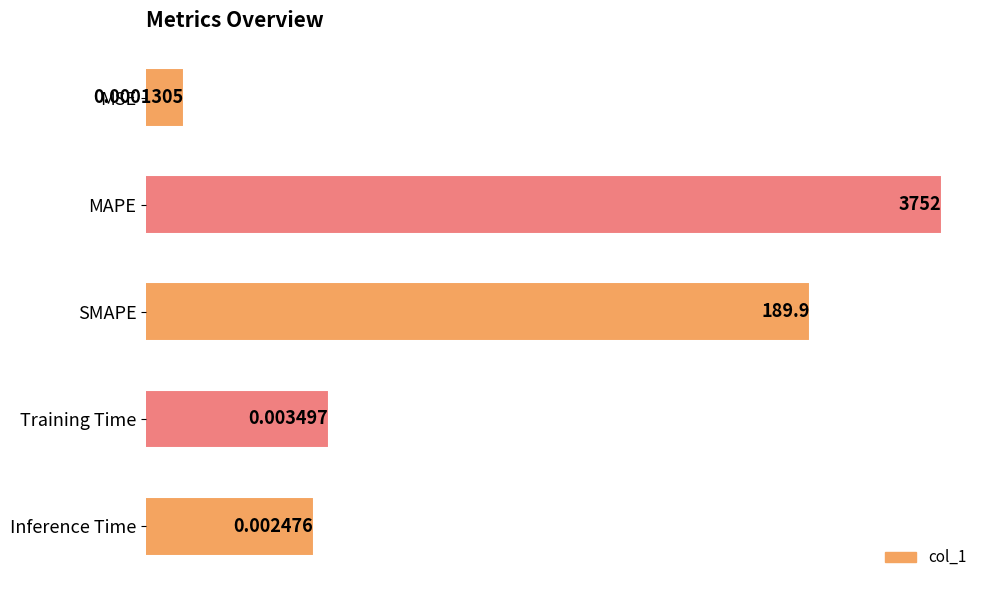

The chart shows a value of 0.0 at MSE. True or false?

False